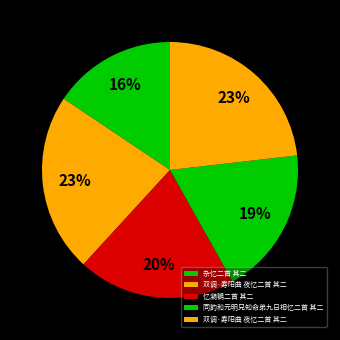

Count the number of slices in the pie.

5